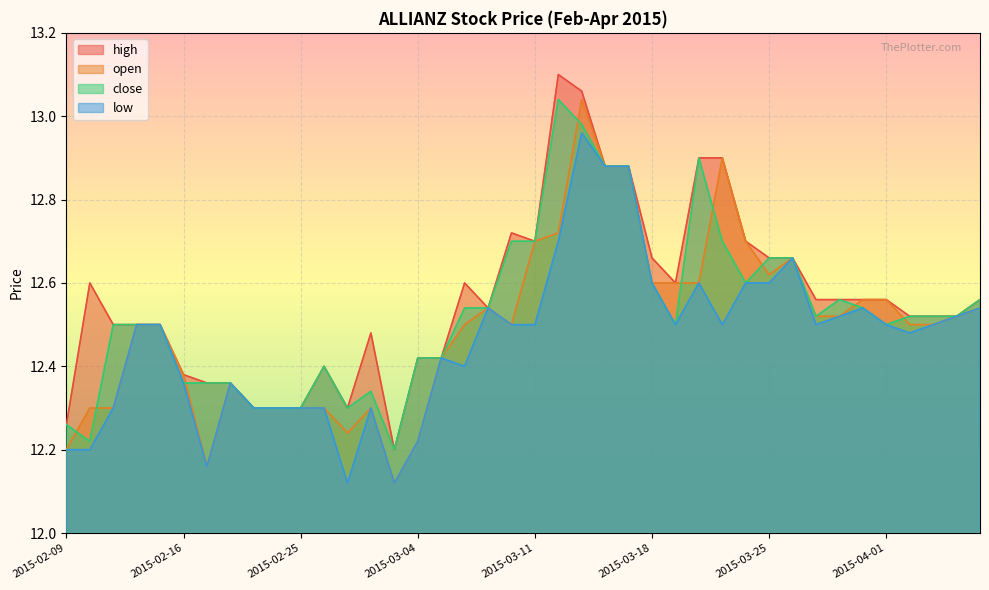

How many times do open and close cross each other?

9